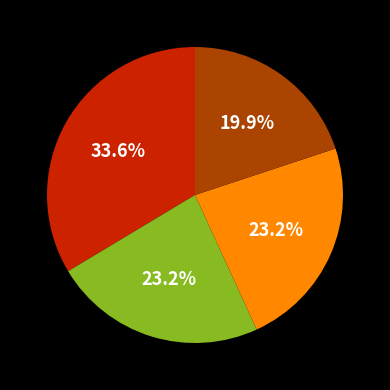

Is there any slice that represents more than half of the pie?

No